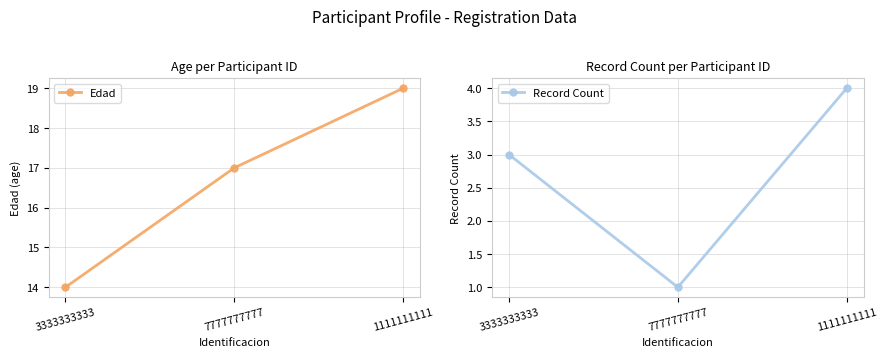

List the labels in order of Edad value, largest first.

1111111111, 7777777777, 3333333333